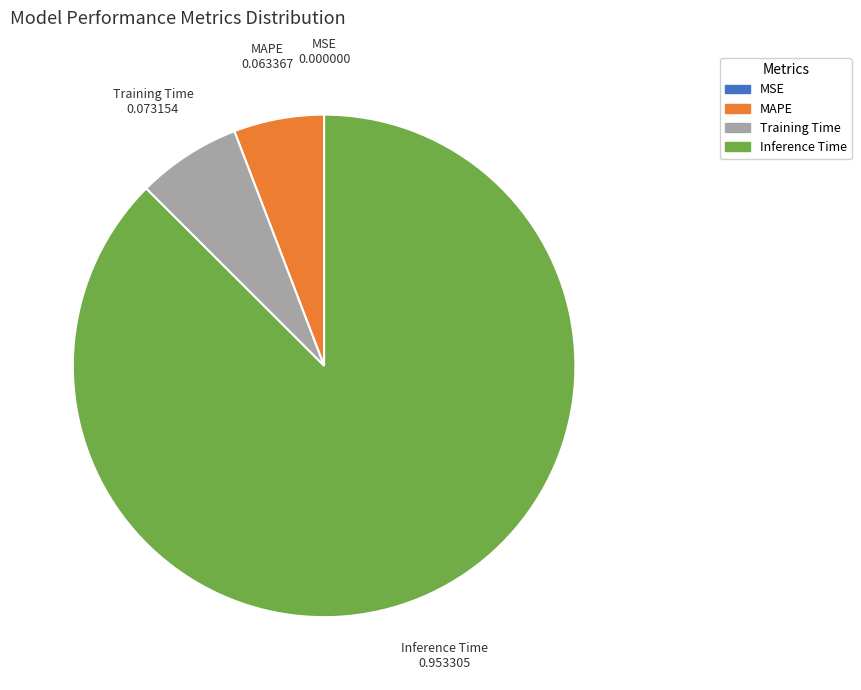

Does any single category account for the majority?

Yes